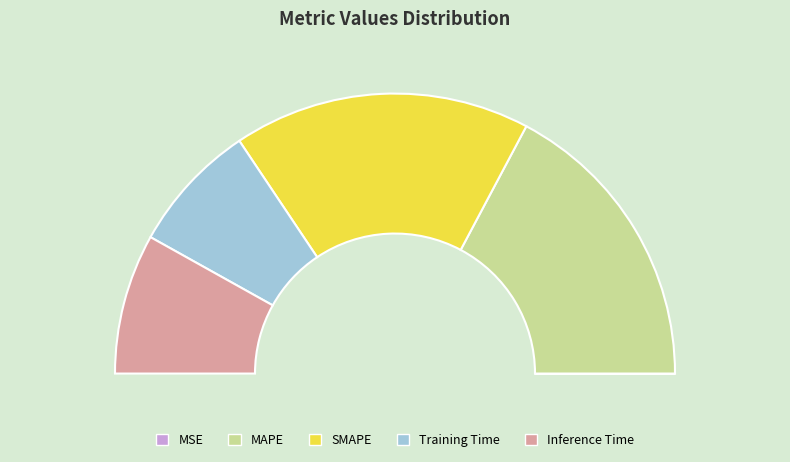

What percentage is NOT represented by MSE?

100.0%